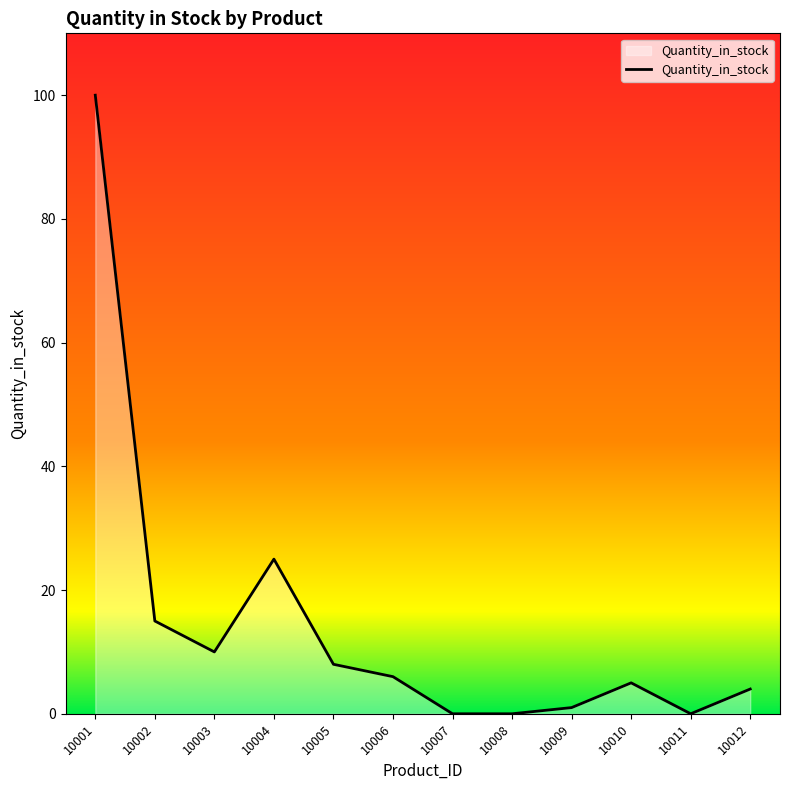

Reading left to right, extract all data points from this chart.

100	15	10	25	8	6	0	0	1	5	0	4